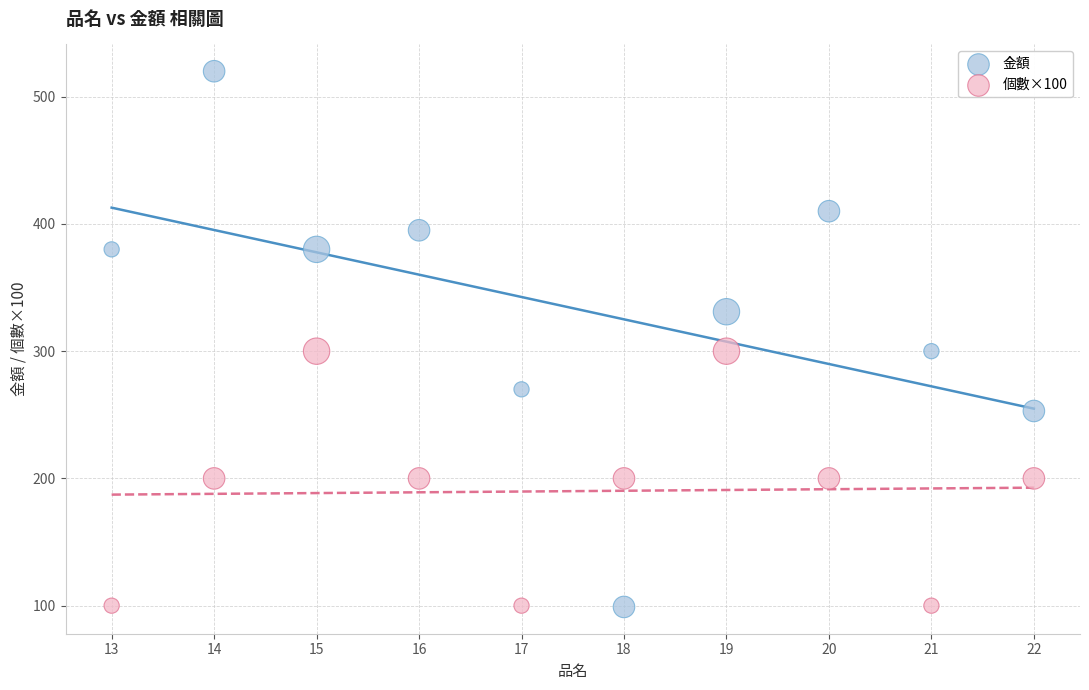

Across all data points, what is the range of Y values (max minus min)?

421